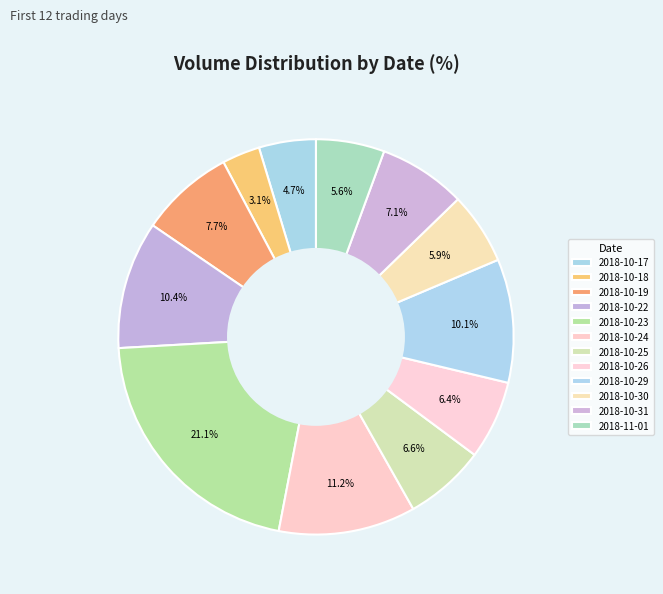

How many segments does this pie chart have?

12